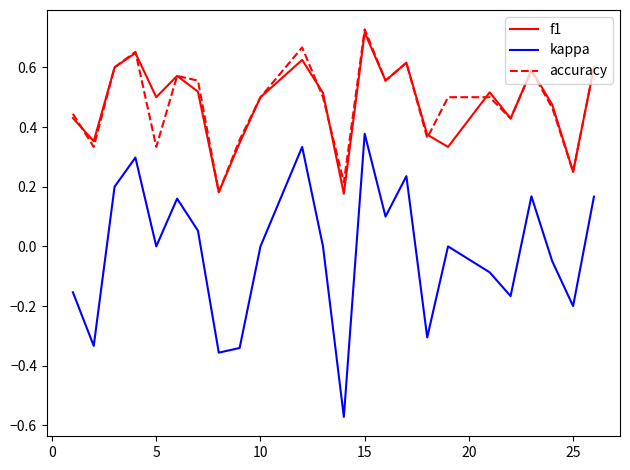

Which series has the widest spread of values?

kappa